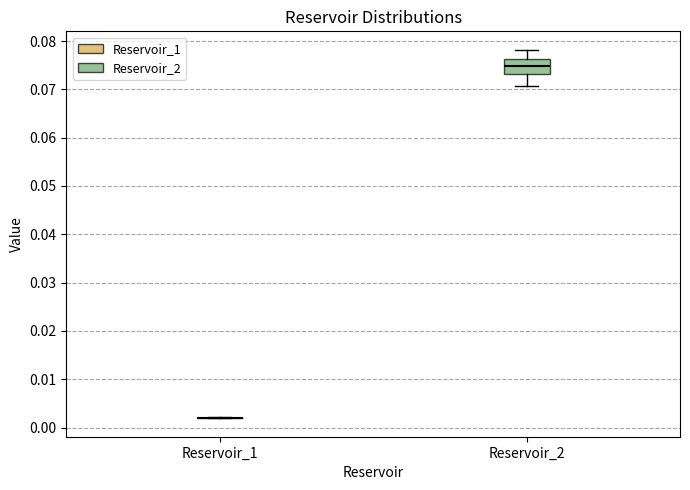

Comparing the boxes themselves (not the whiskers), which one is the tallest?

Reservoir_2